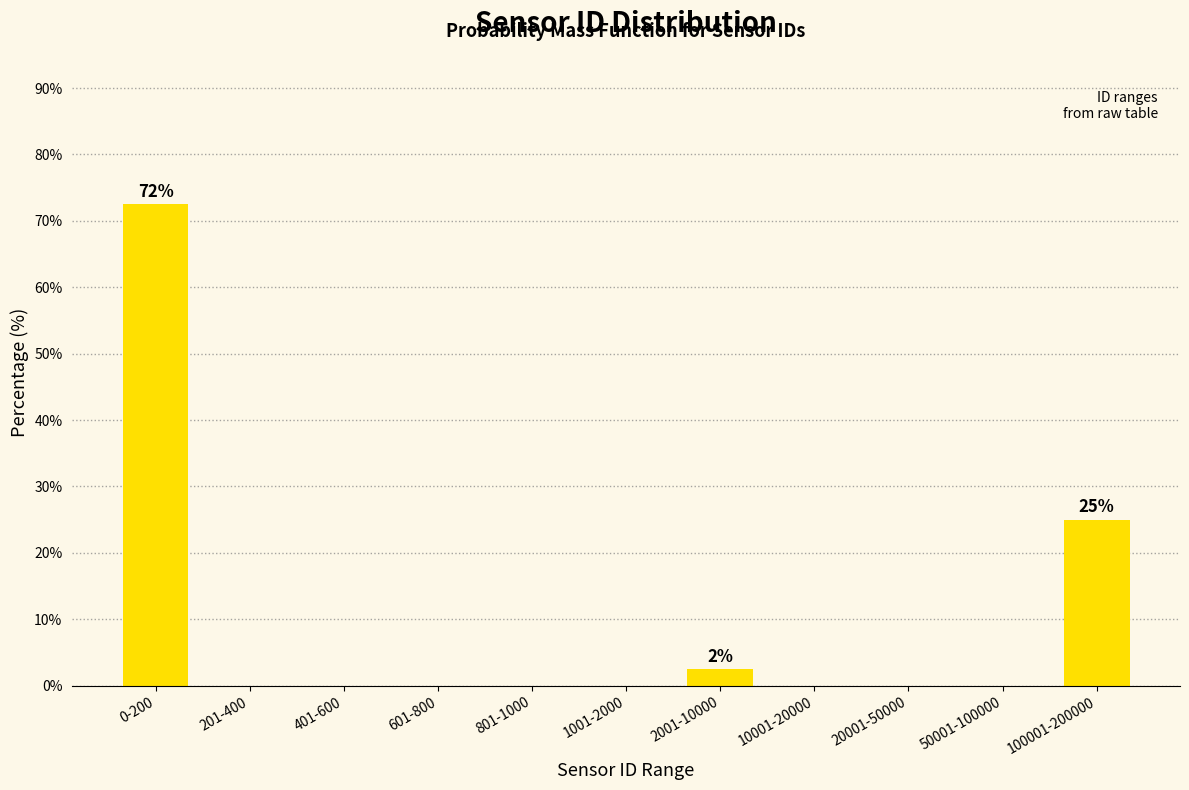

Reading left to right, transcribe all the data shown in this chart.

0-200=72.5	201-400=0.0	401-600=0.0	601-800=0.0	801-1000=0.0	1001-2000=0.0	2001-10000=2.5	10001-20000=0.0	20001-50000=0.0	50001-100000=0.0	100001-200000=25.0